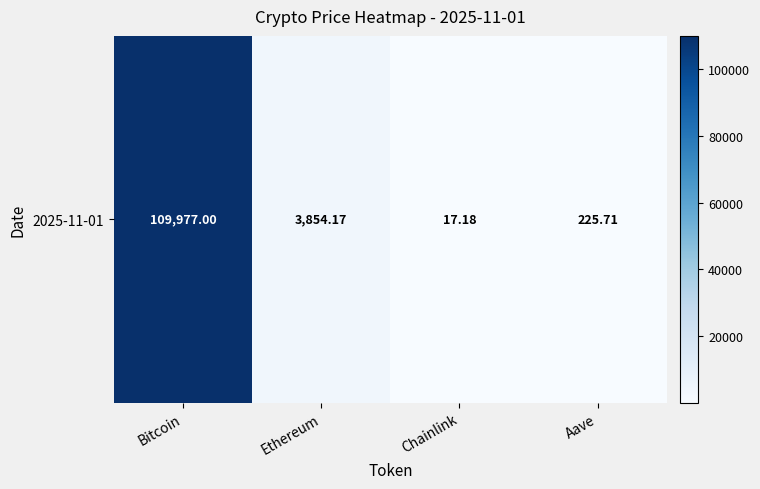

Rank the categories by value from highest to lowest.

Bitcoin, Ethereum, Aave, Chainlink